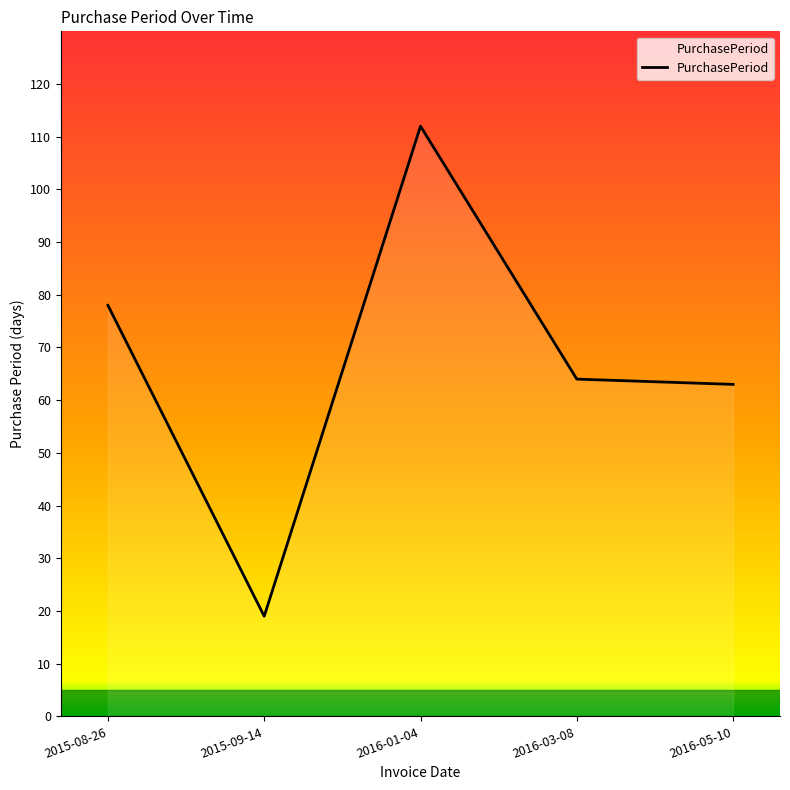

At which category does the data reach its first local valley?

2015-09-14